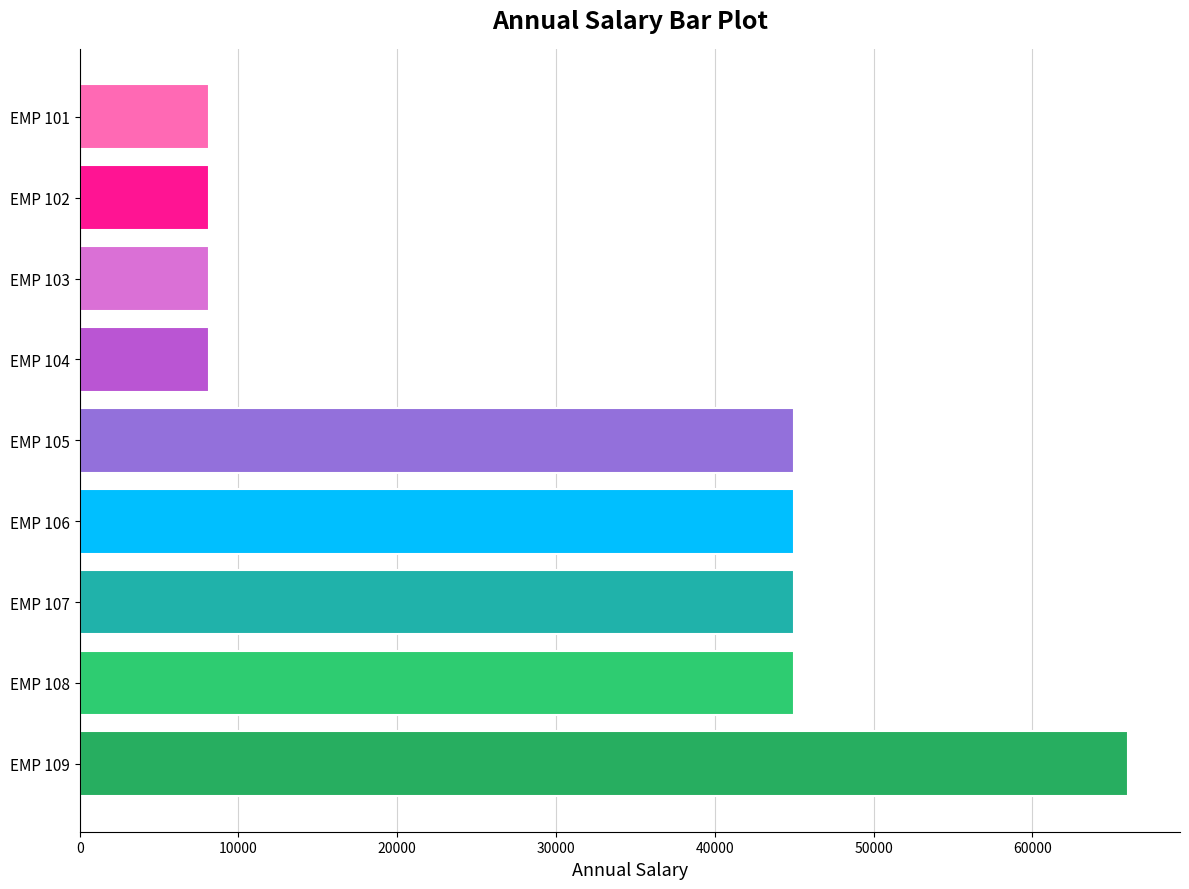

What is the value of the 8th bar from the top?

45003.6